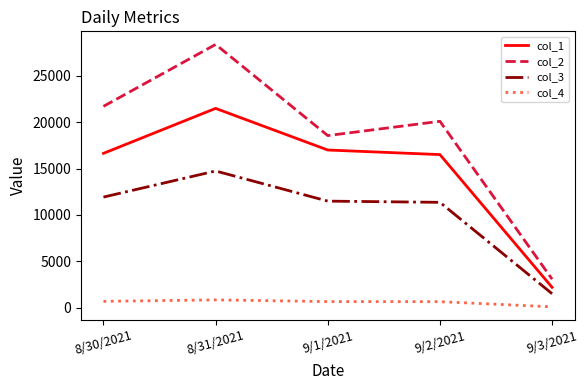

What is the lowest value of the col_2 series?

3070.0